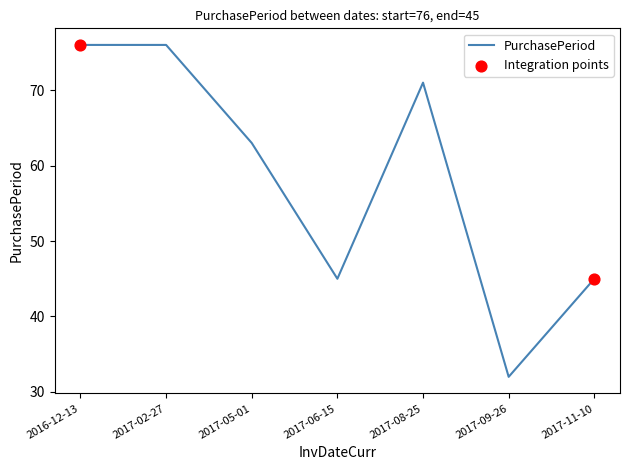

What is the change in value from 2016-12-13 to 2017-08-25?

-5